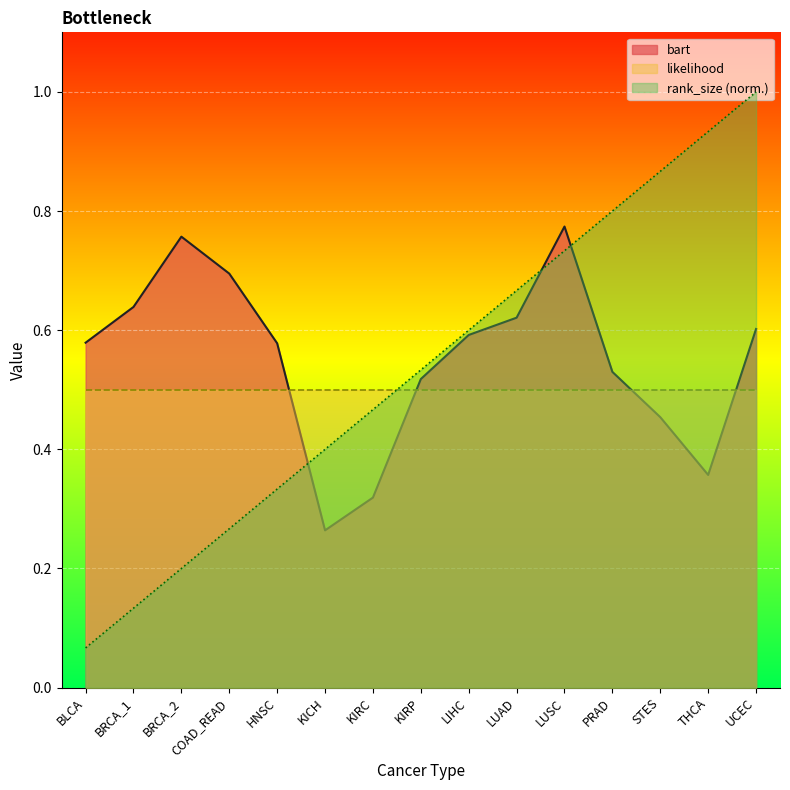

Does the chart display data point markers on the line(s)?

No